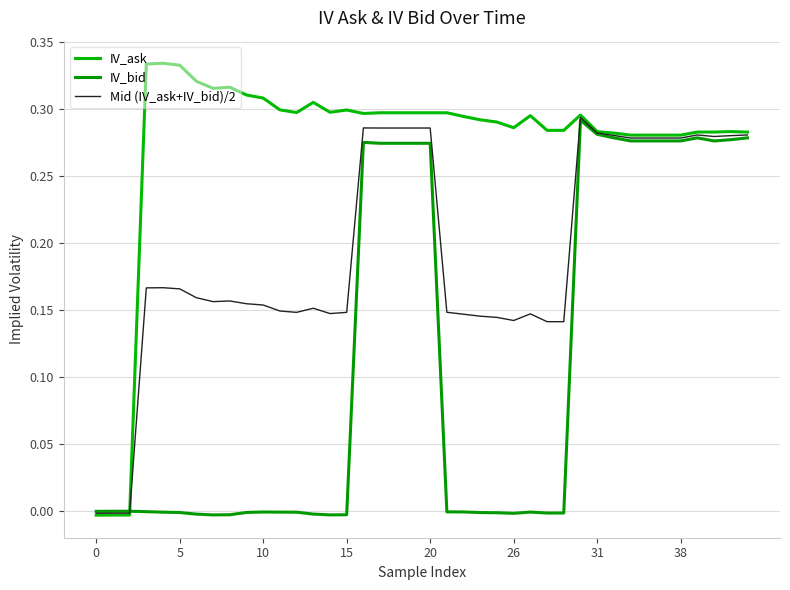

In IV_bid, how many points are higher than both neighbors (excluding endpoints)?

5